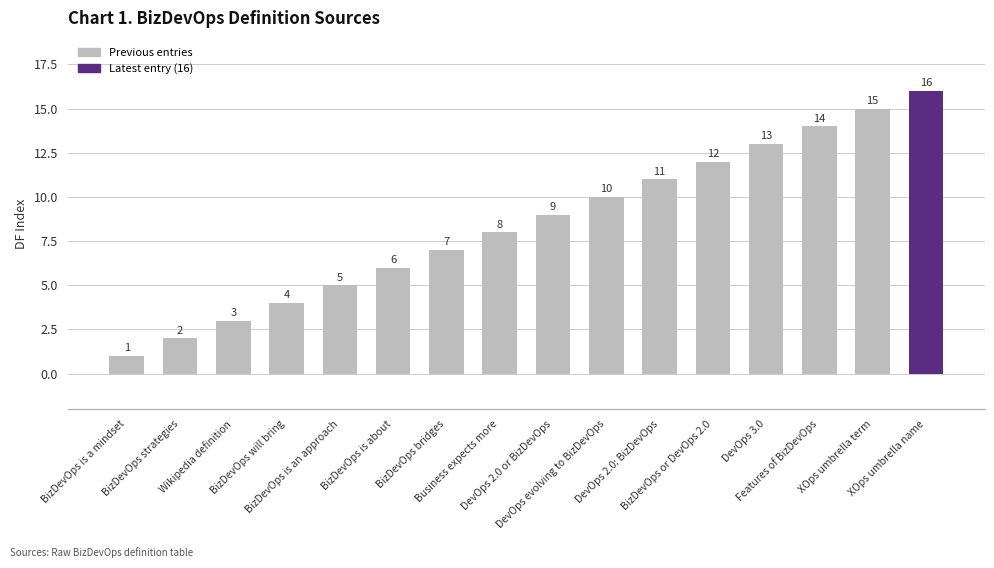

What is the sum of all values?

136